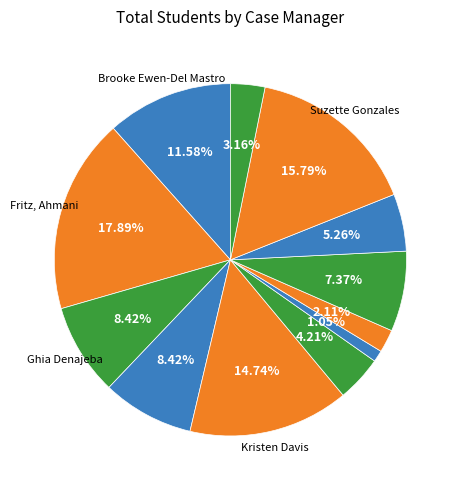

How many slices are in this pie chart?

12